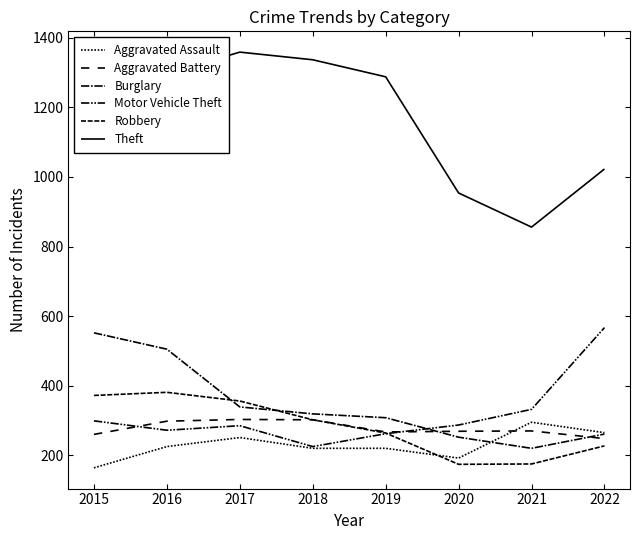

How many lines are shown in the chart?

6